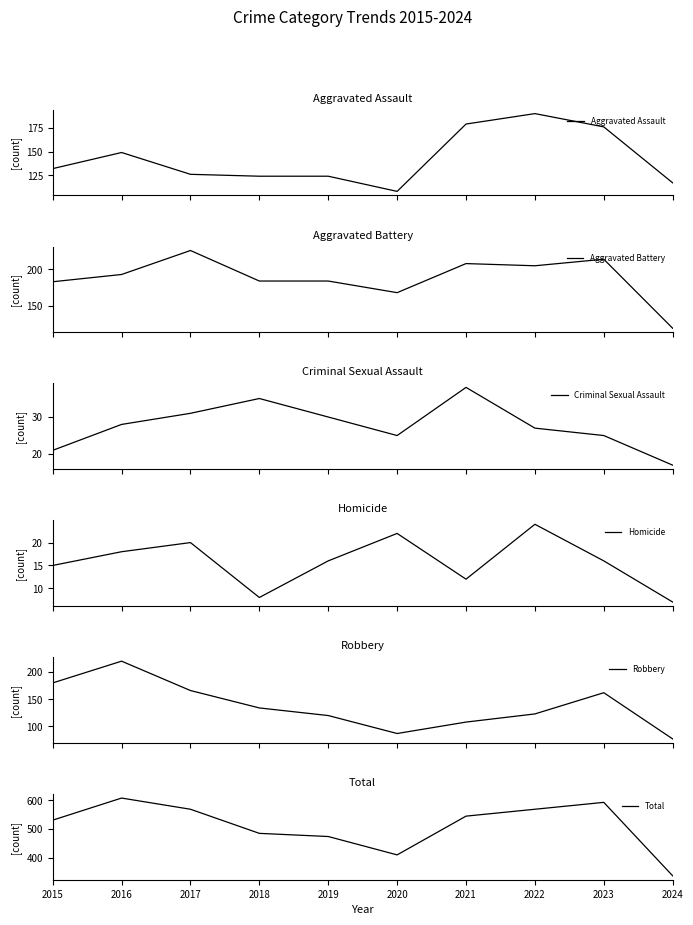

How many categories are shown in the chart?

10